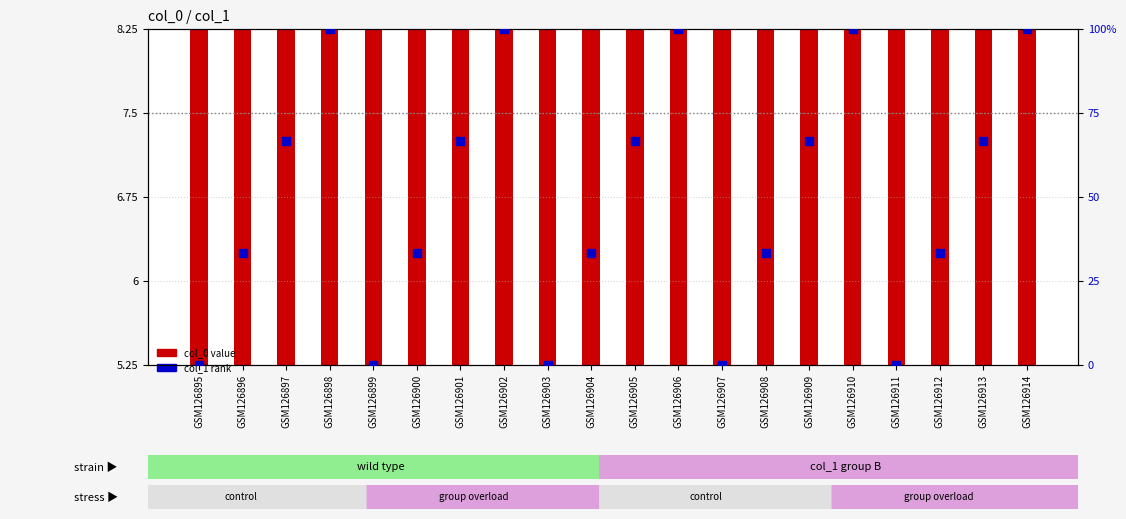

Which series has the largest total across all categories?

col_0 value